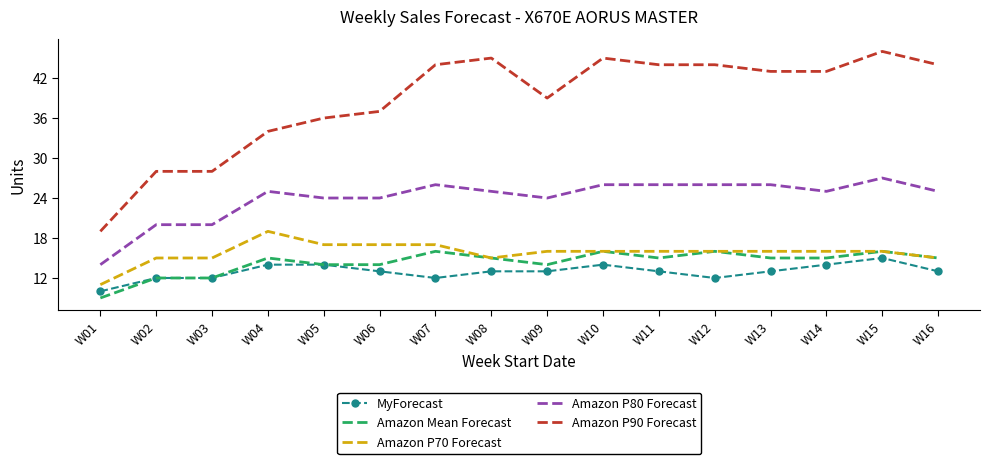

Count the MyForecast values in the range 12 to 14.

14